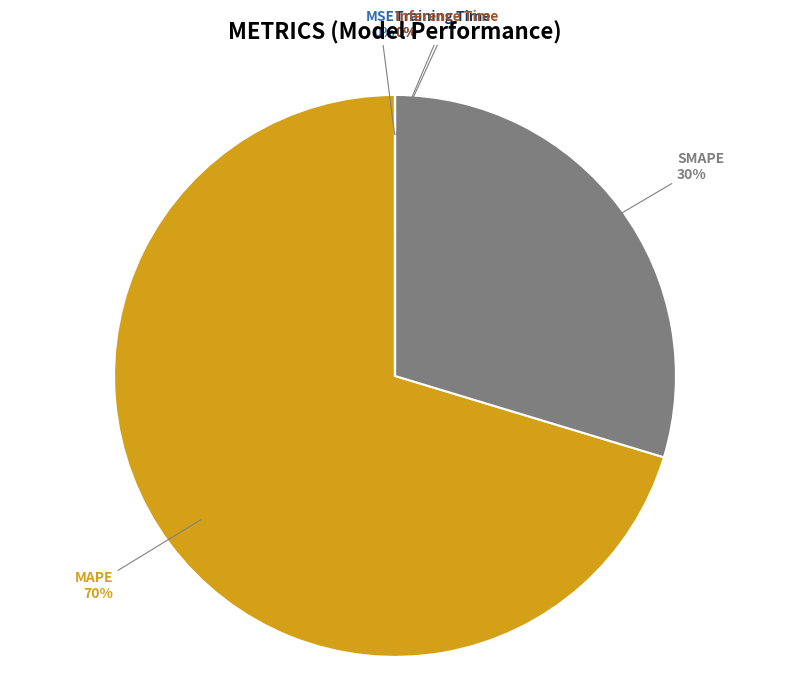

Does any single category account for the majority?

Yes